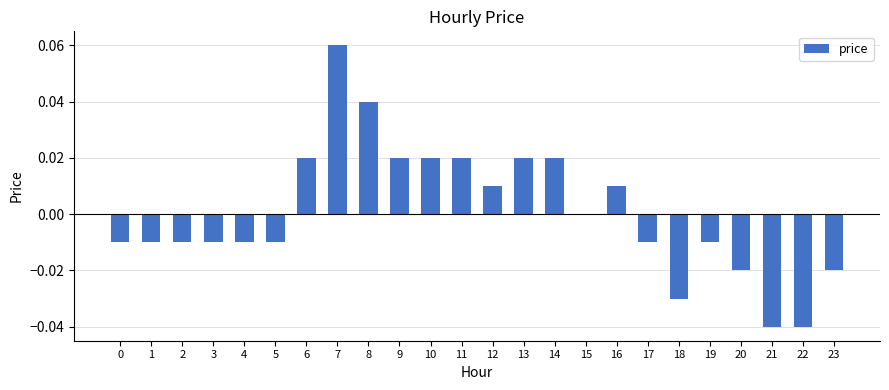

Between 10 and 1, which is larger?

10